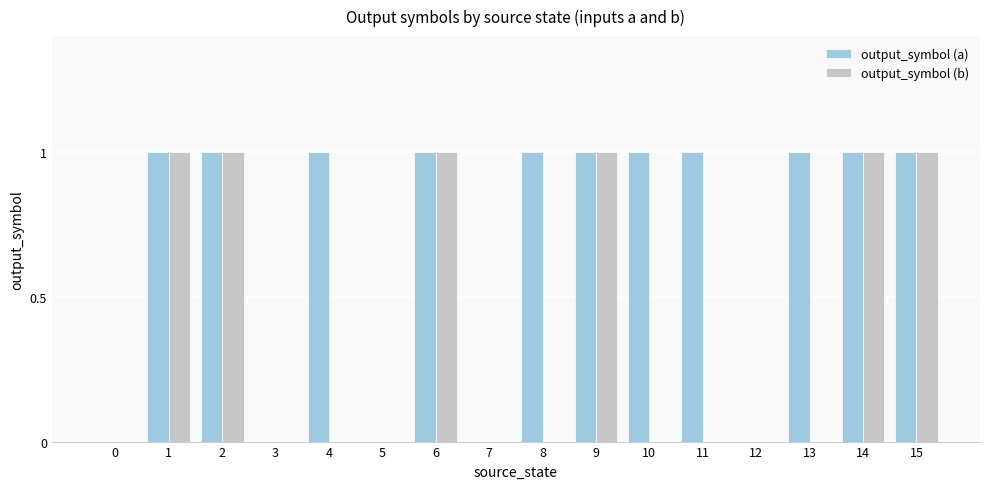

Is it true that output_symbol (b) equals 0 at 12?

True